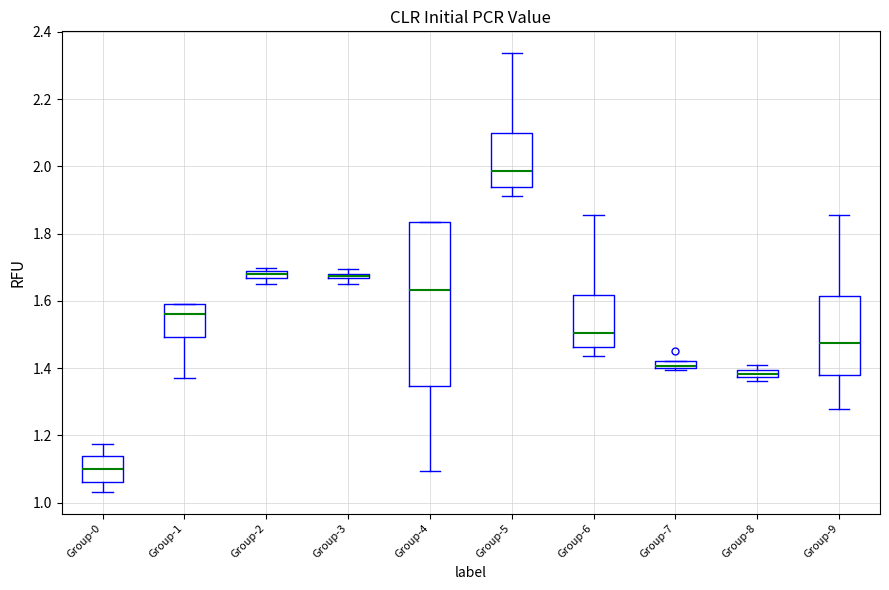

Comparing the boxes themselves (not the whiskers), which one is the tallest?

Group-4